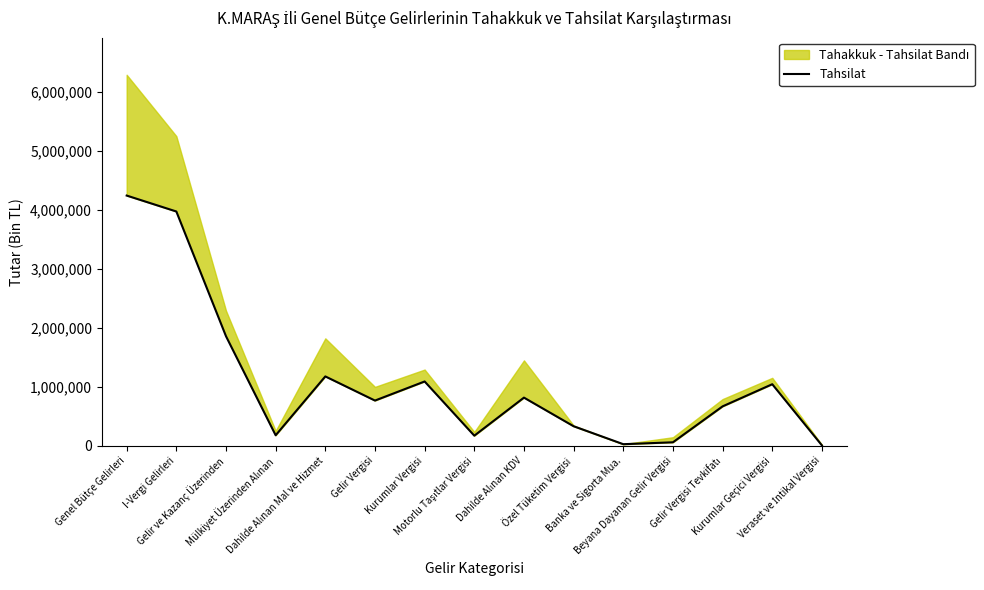

Is this an area chart (filled region under the line)?

No